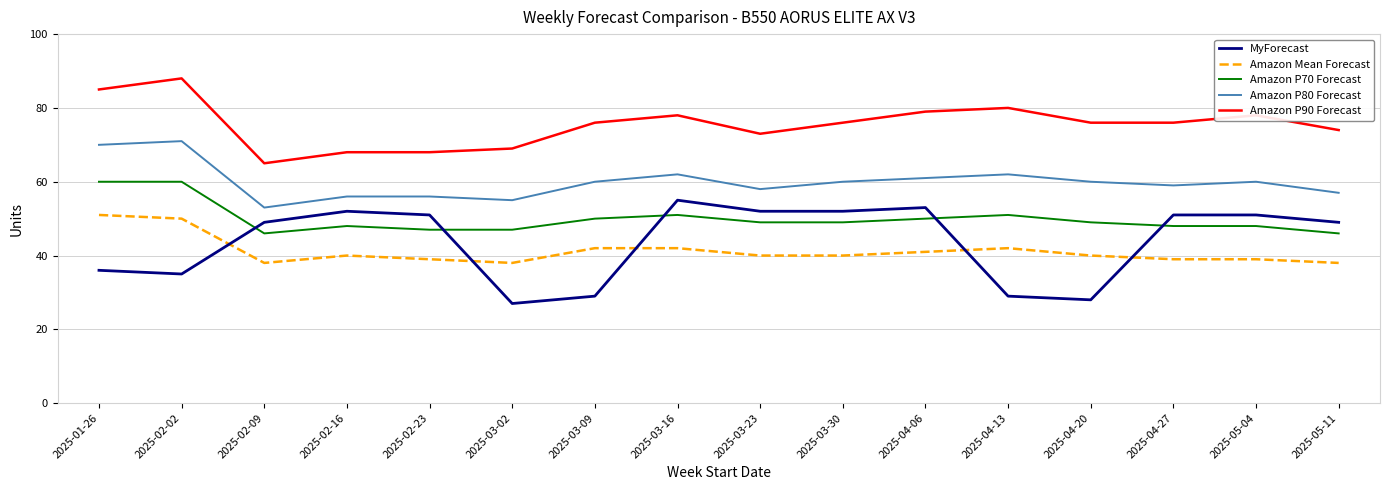

Which category has the highest value across all series?

2025-02-02